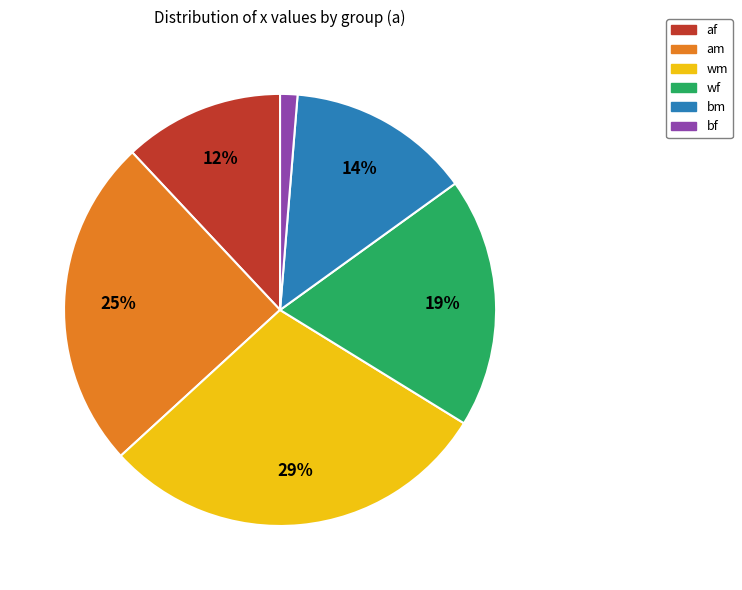

True or false: am accounts for 4% of the total.

False